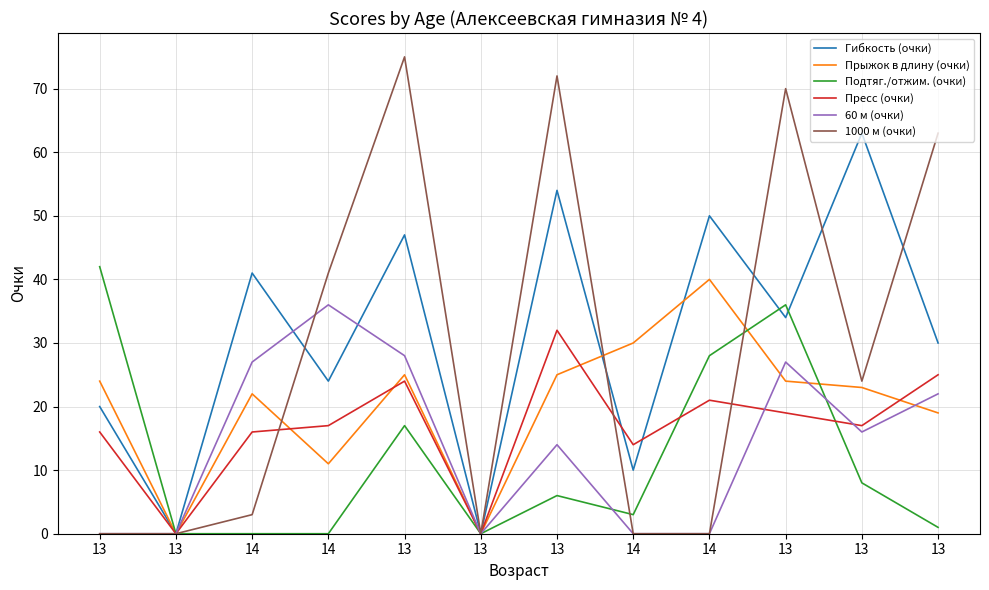

What are all the series names shown in the legend?

Гибкость (очки), Прыжок в длину (очки), Подтяг./отжим. (очки), Пресс (очки), 60 м (очки), 1000 м (очки)